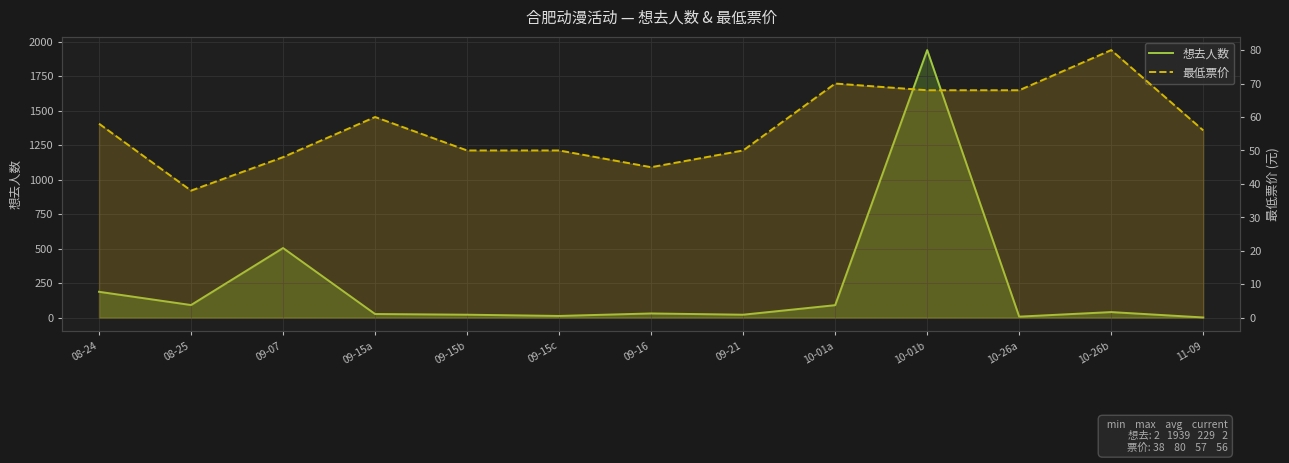

Reading right to left, transcribe all the data shown in this chart.

想去人数: 2	41	8	1939	91	22	31	13	22	27	505	92	188
最低票价: 56	80	68	68	70	50	45	50	50	60	48	38	58